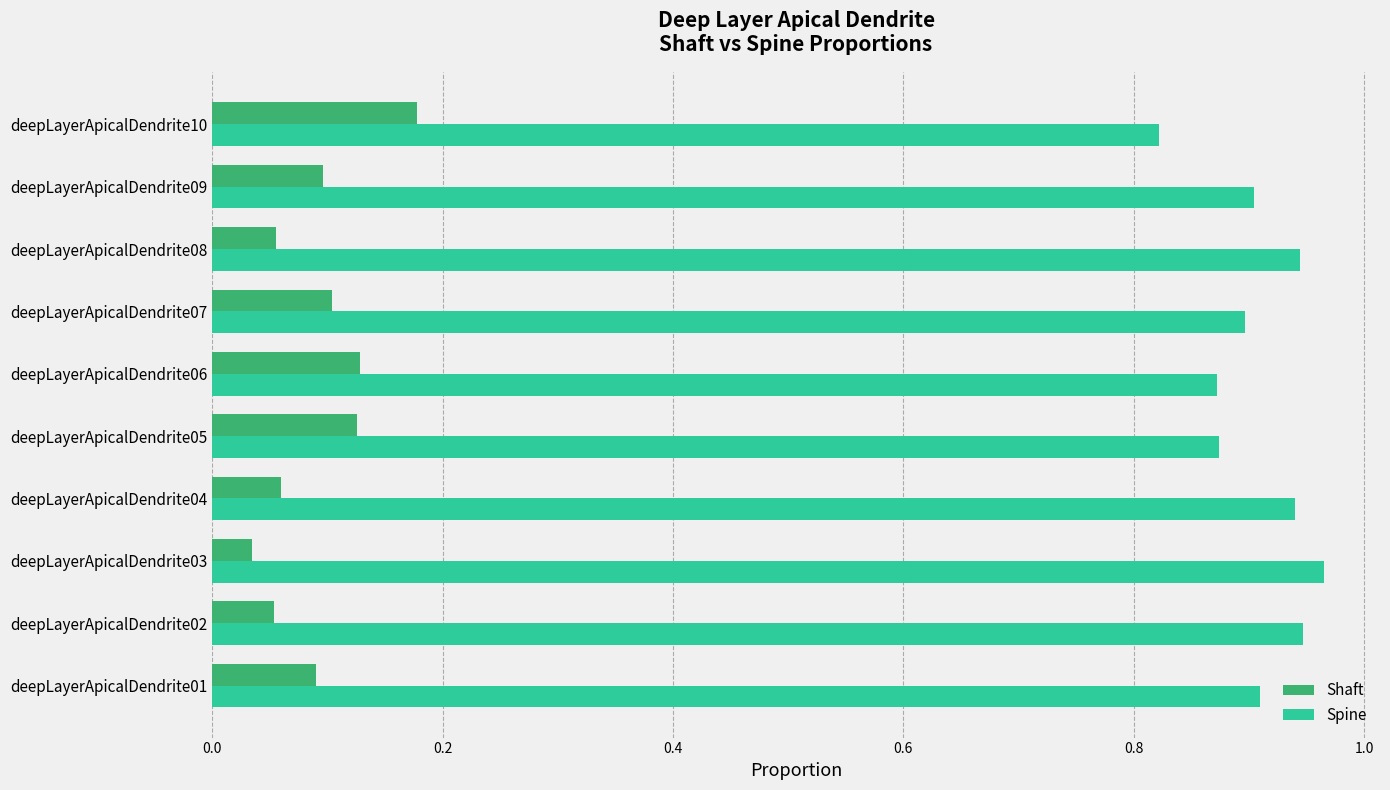

Is the value of Shaft at deepLayerApicalDendrite09 greater than the value of Spine at deepLayerApicalDendrite09?

No